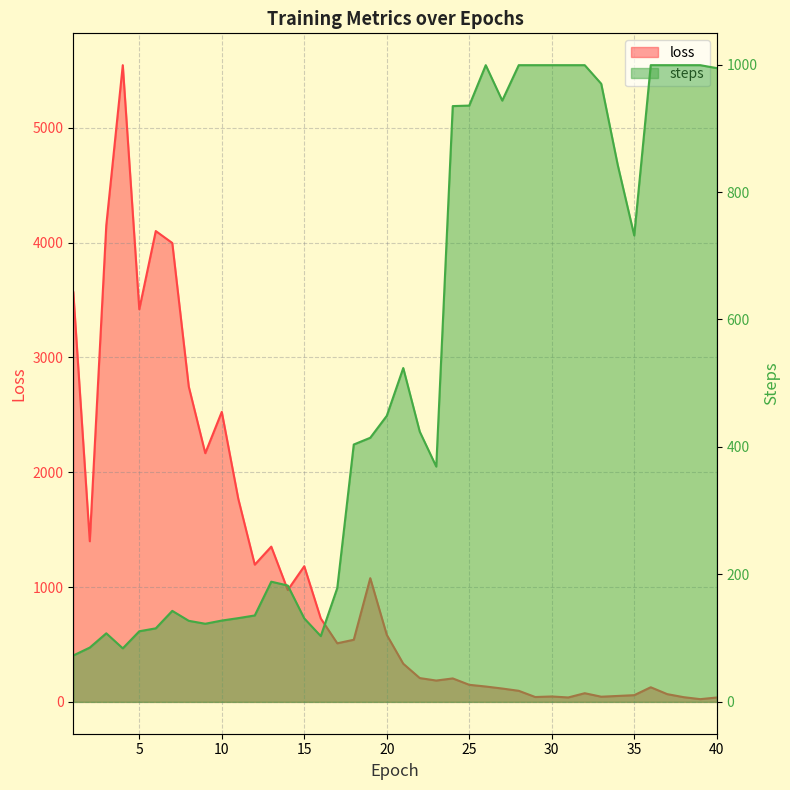

How many values in the loss series are below 510?

20